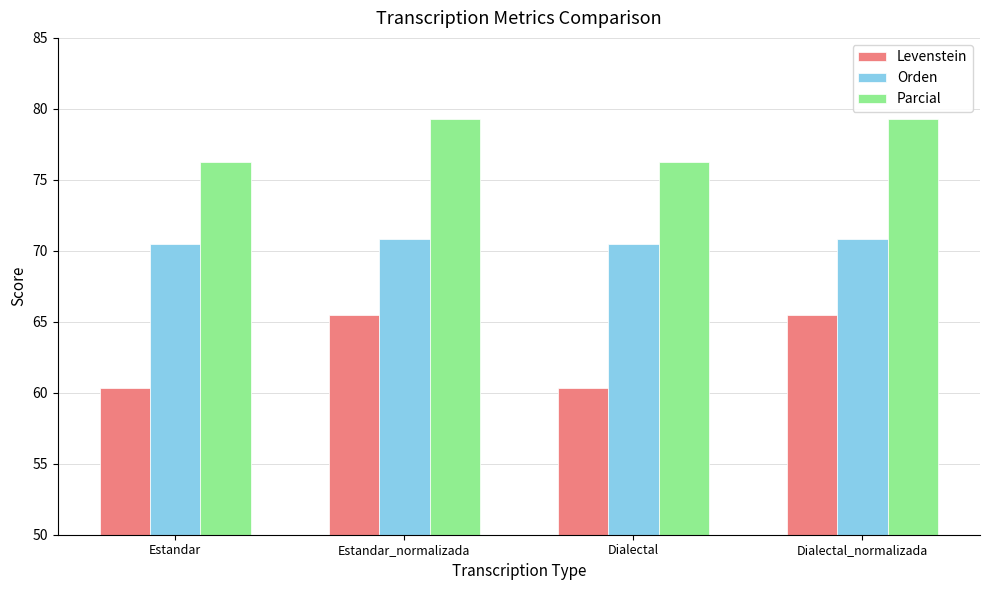

What is the minimum value for Orden?

70.5